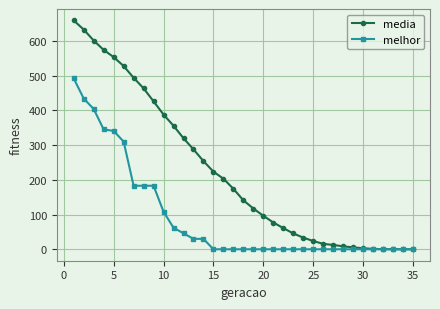

Which series has the widest spread of values?

media